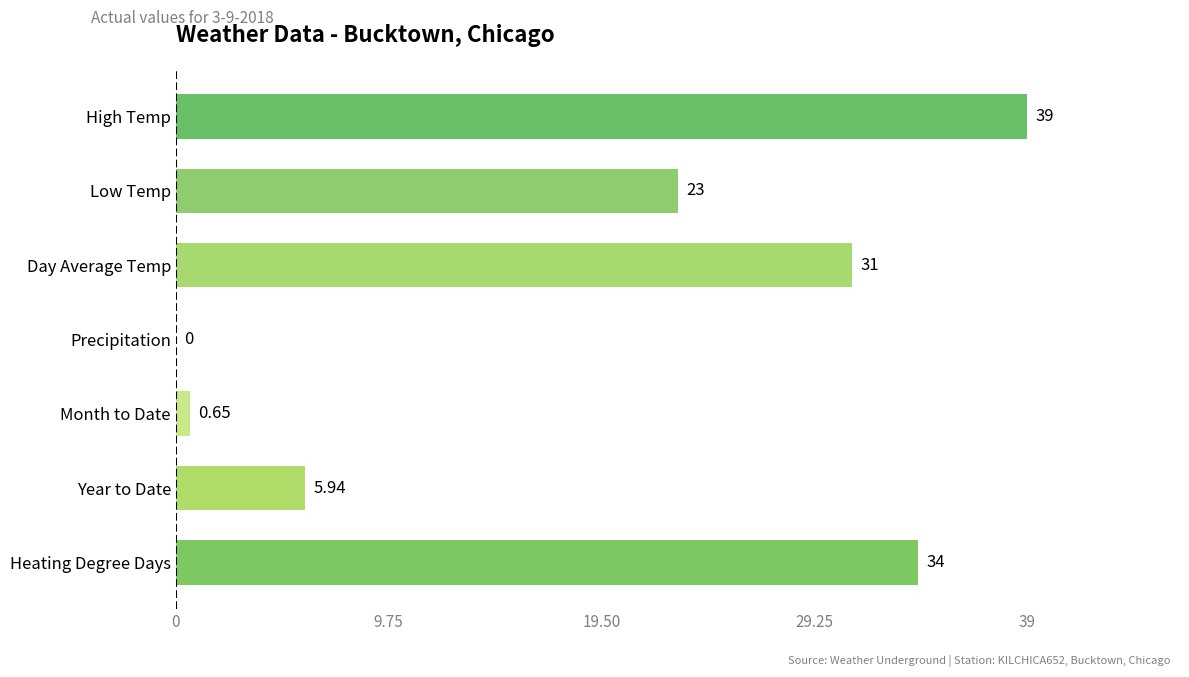

Which category has the highest value across all series?

High Temp